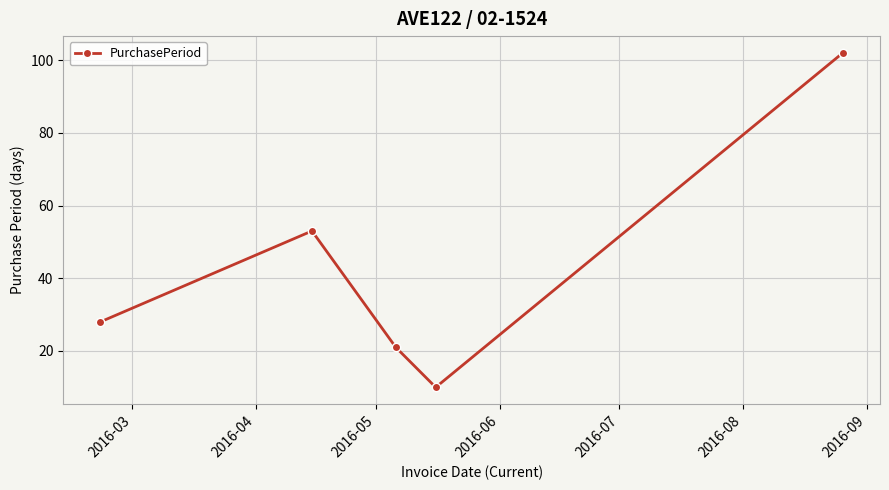

What is the smallest value displayed?

10